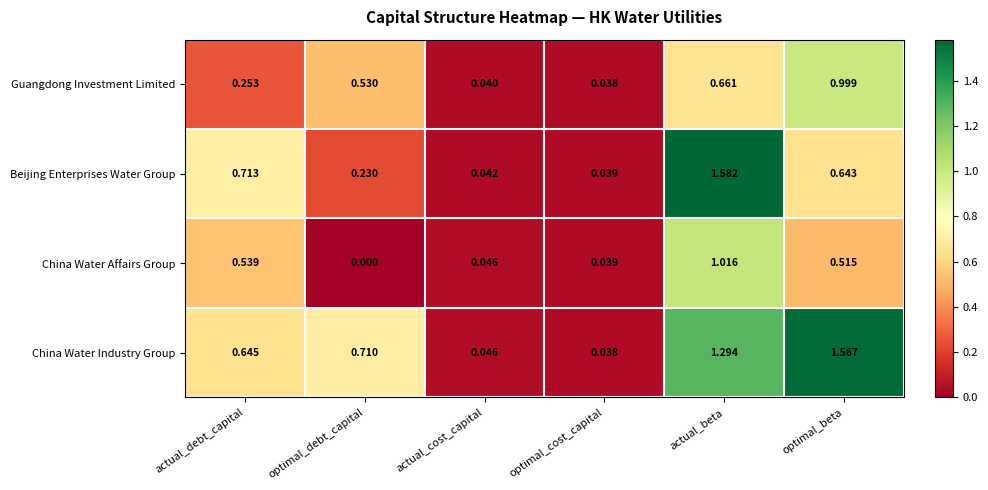

Which series has the widest spread of values?

Beijing Enterprises Water Group